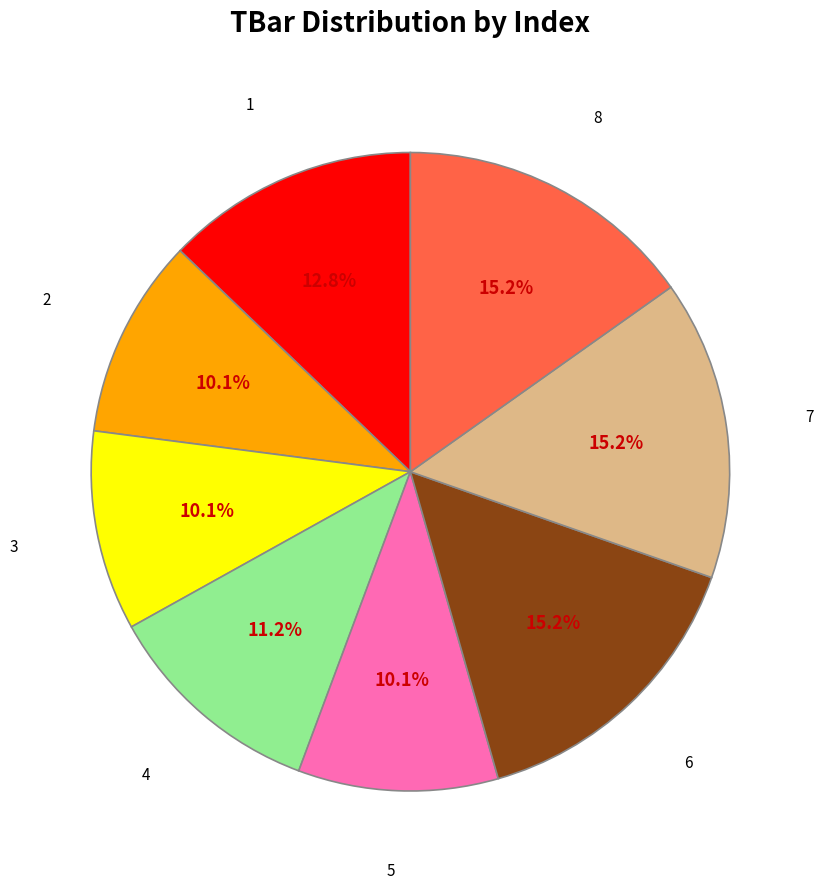

Does 1 account for over 50% of the chart?

No